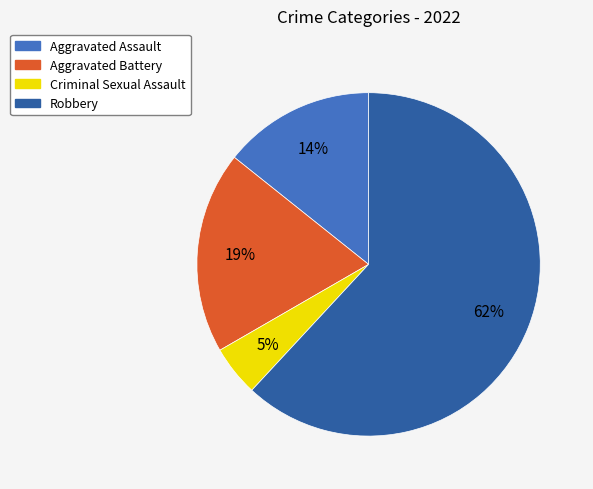

What percentage is the Aggravated Battery slice, to the nearest percent?

19%